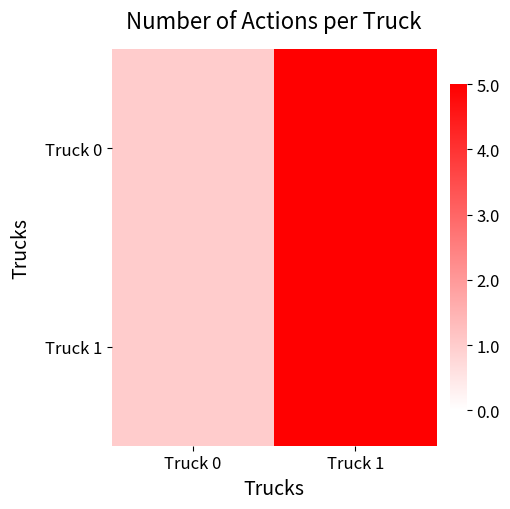

What is the total value across all series at Truck 1?

10